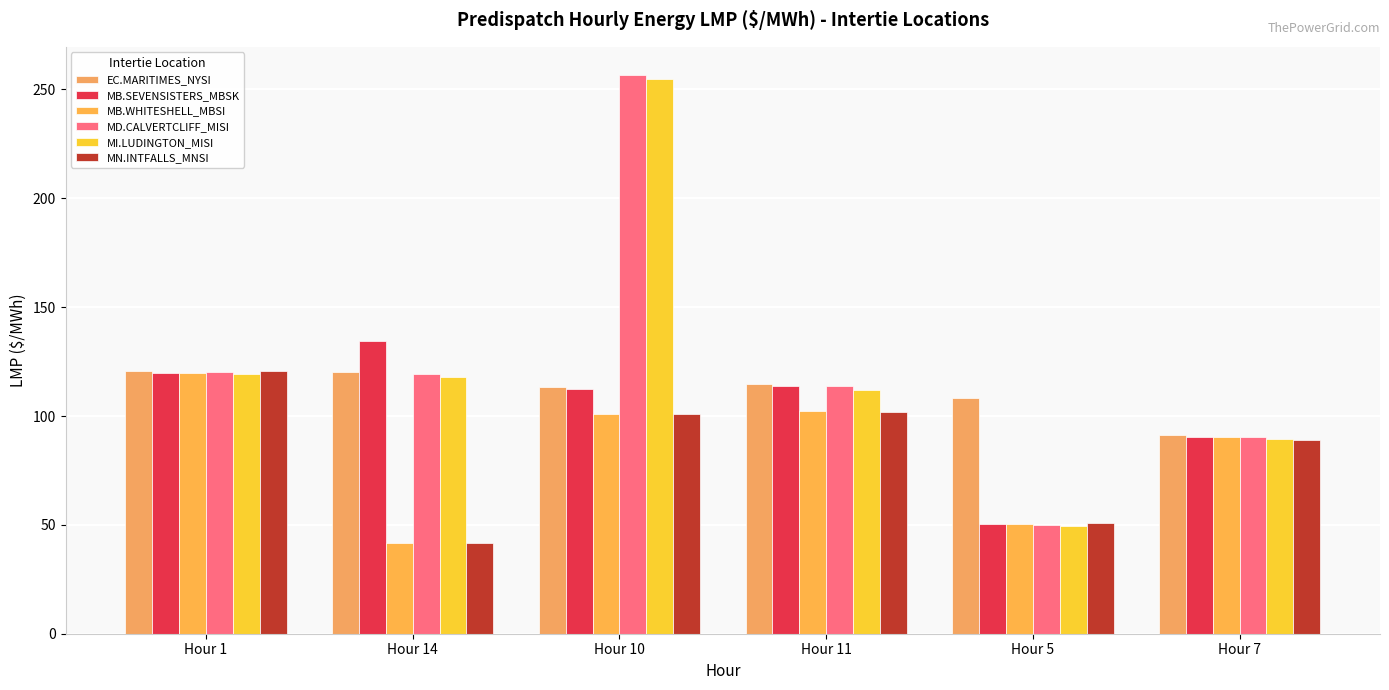

Rank the series at Hour 10 from lowest to highest value.

MN.INTFALLS_MNSI, MB.WHITESHELL_MBSI, MB.SEVENSISTERS_MBSK, EC.MARITIMES_NYSI, MI.LUDINGTON_MISI, MD.CALVERTCLIFF_MISI